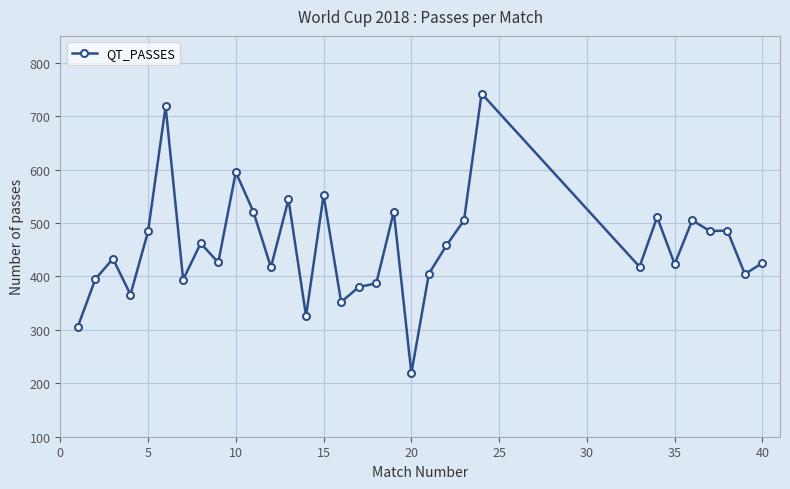

What is the smallest value displayed?

219.0